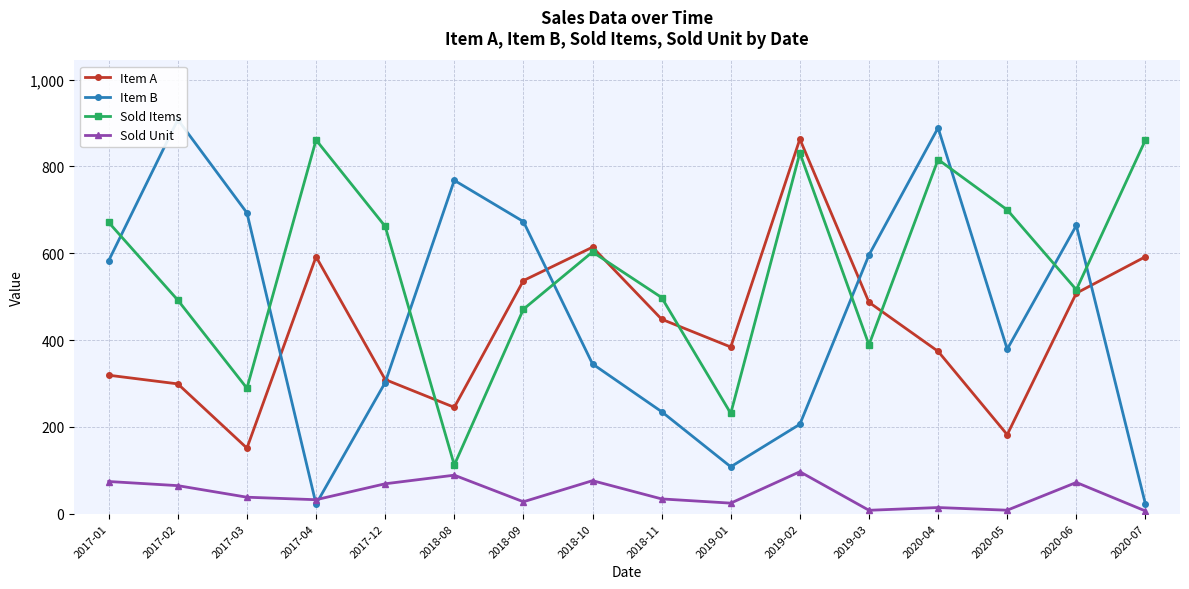

Reading left to right, extract all data points from this chart.

Item A: 319.0	299.0	151.0	592.0	309.0	245.0	537.0	614.0	448.0	384.0	863.0	487.0	374.0	182.0	508.0	592.0
Item B: 583.0	908.0	693.0	22.0	302.0	768.0	673.0	345.0	235.0	108.0	206.0	596.0	889.0	379.0	664.0	22.0
Sold Items: 671.0	492.0	289.0	861.0	662.0	112.0	471.0	603.0	498.0	231.0	831.0	389.0	816.0	700.0	516.0	861.0
Sold Unit: 74.1	64.6	37.9	32.1	68.9	88.7	27.4	76.0	34.0	24.2	96.6	7.8	14.1	8.0	71.9	6.2